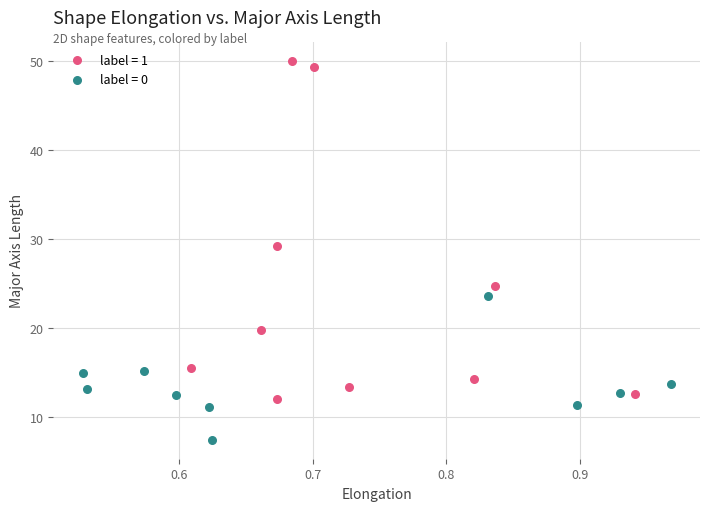

Which series has the largest Y range (max minus min)?

label = 1